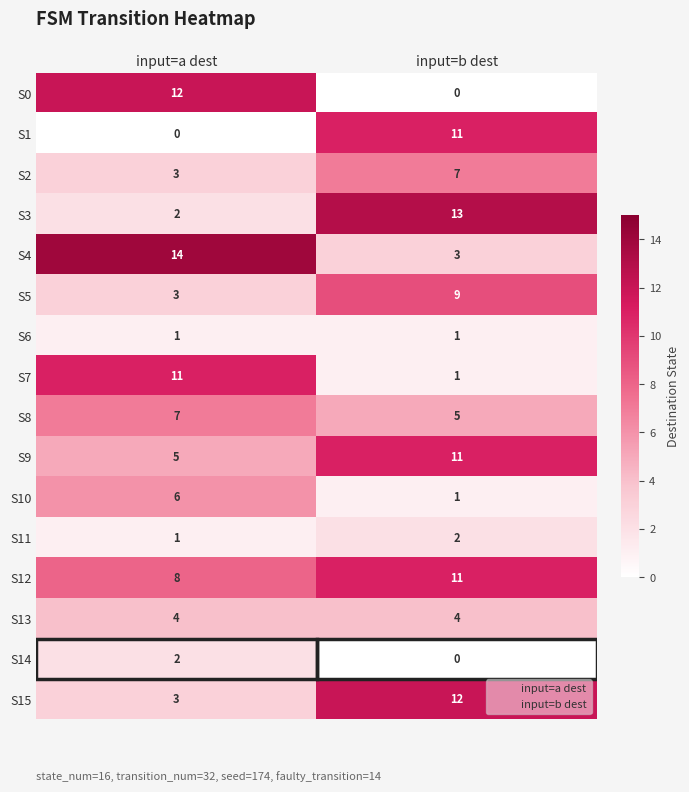

What is the sum of all S4 values?

17